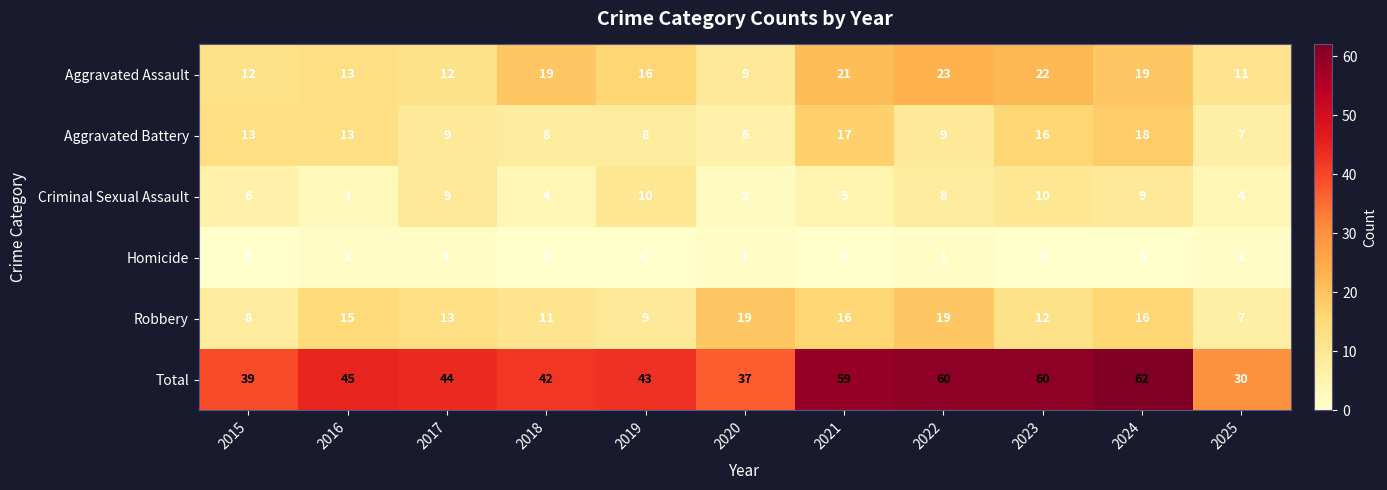

What is the difference between the highest and lowest values at 2021?

59